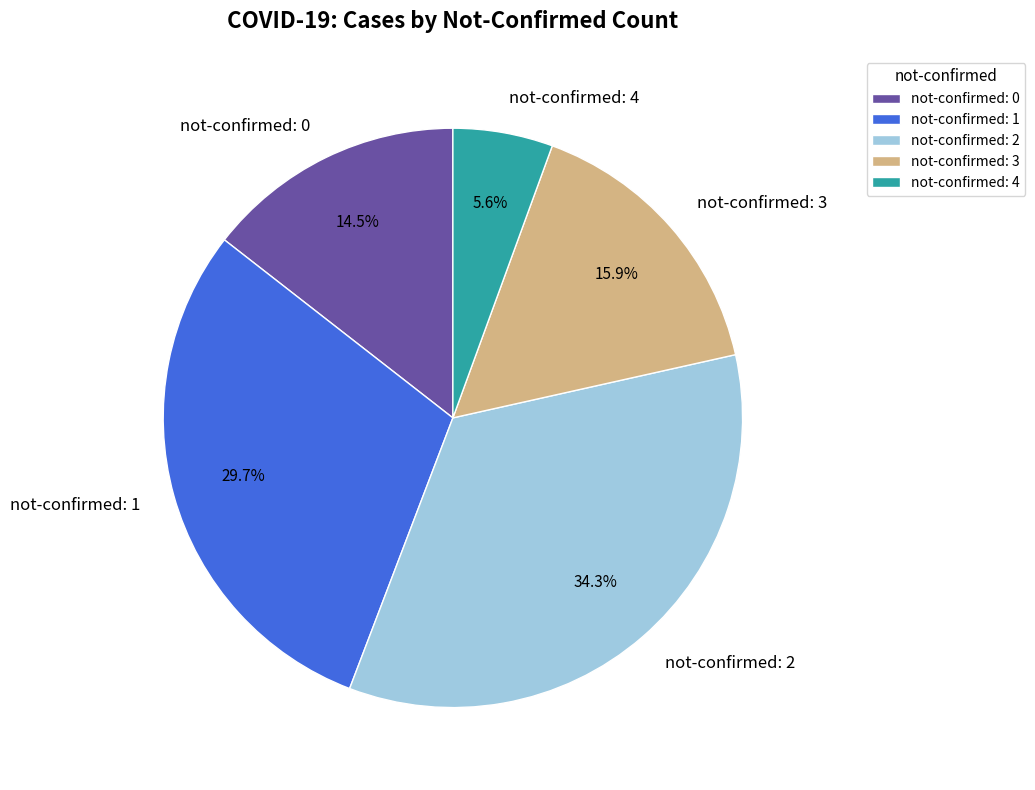

To the nearest percent, what is the difference between the largest and smallest slice percentages?

29%